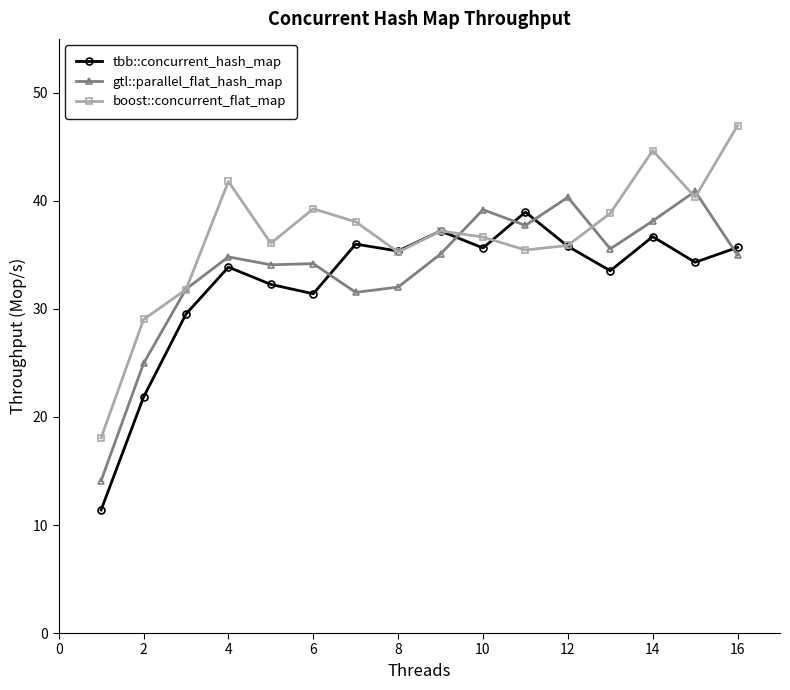

How many interior local peaks does the boost::concurrent_flat_map series have?

4